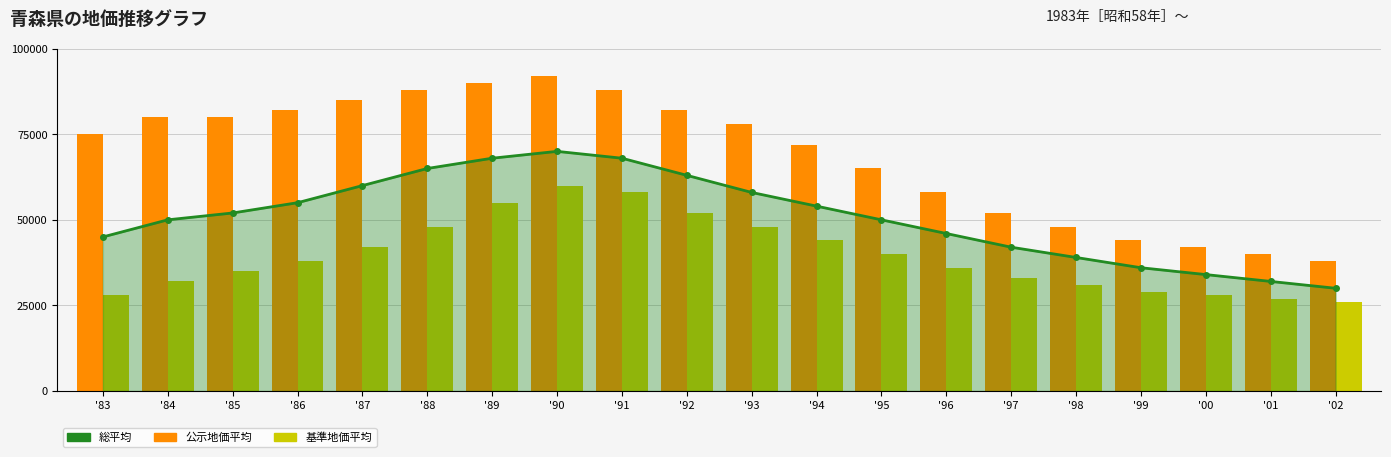

What is the label of the 19th bar from the right?

'84